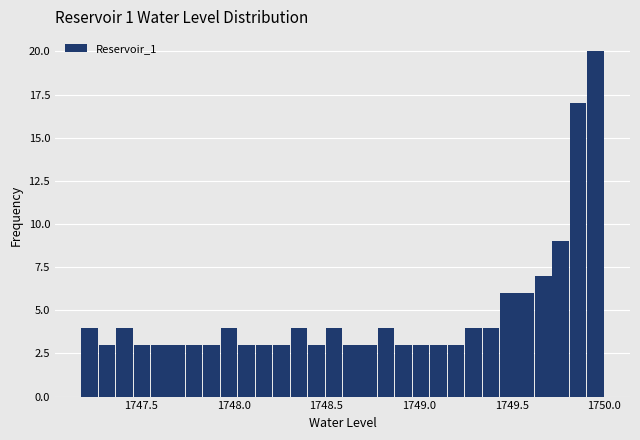

Read against the x-axis, roughly where is the centre of the tallest bar?

1749.95